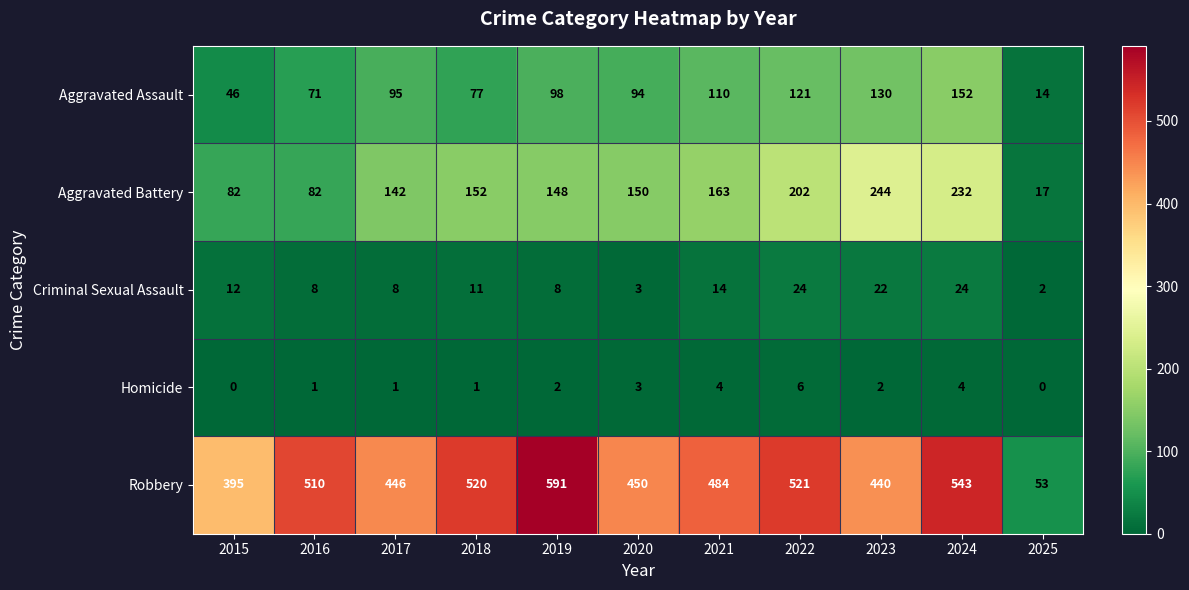

Count the number of categories in the chart.

11